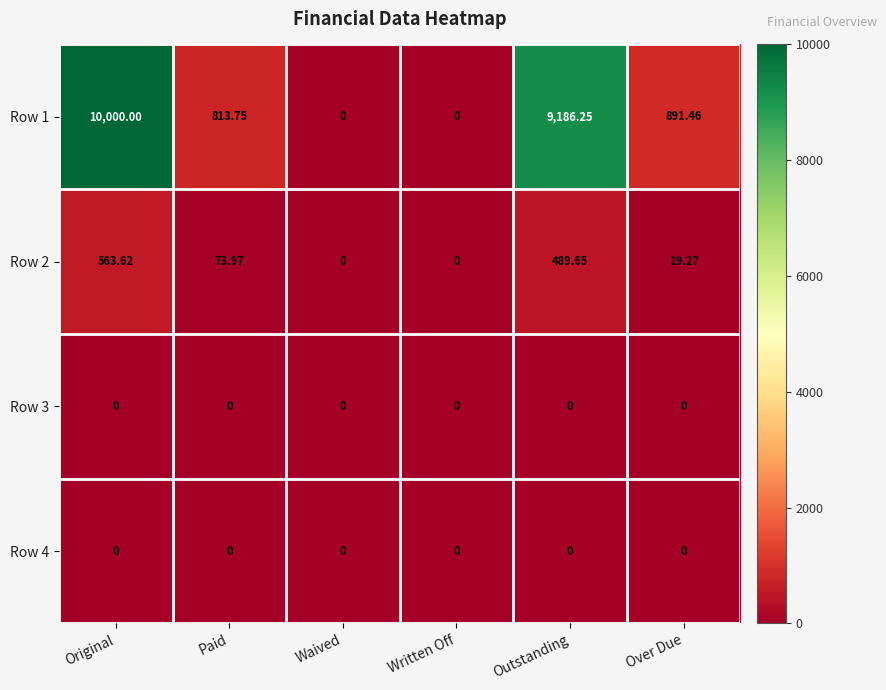

At which category is the sum across all series the highest?

Original